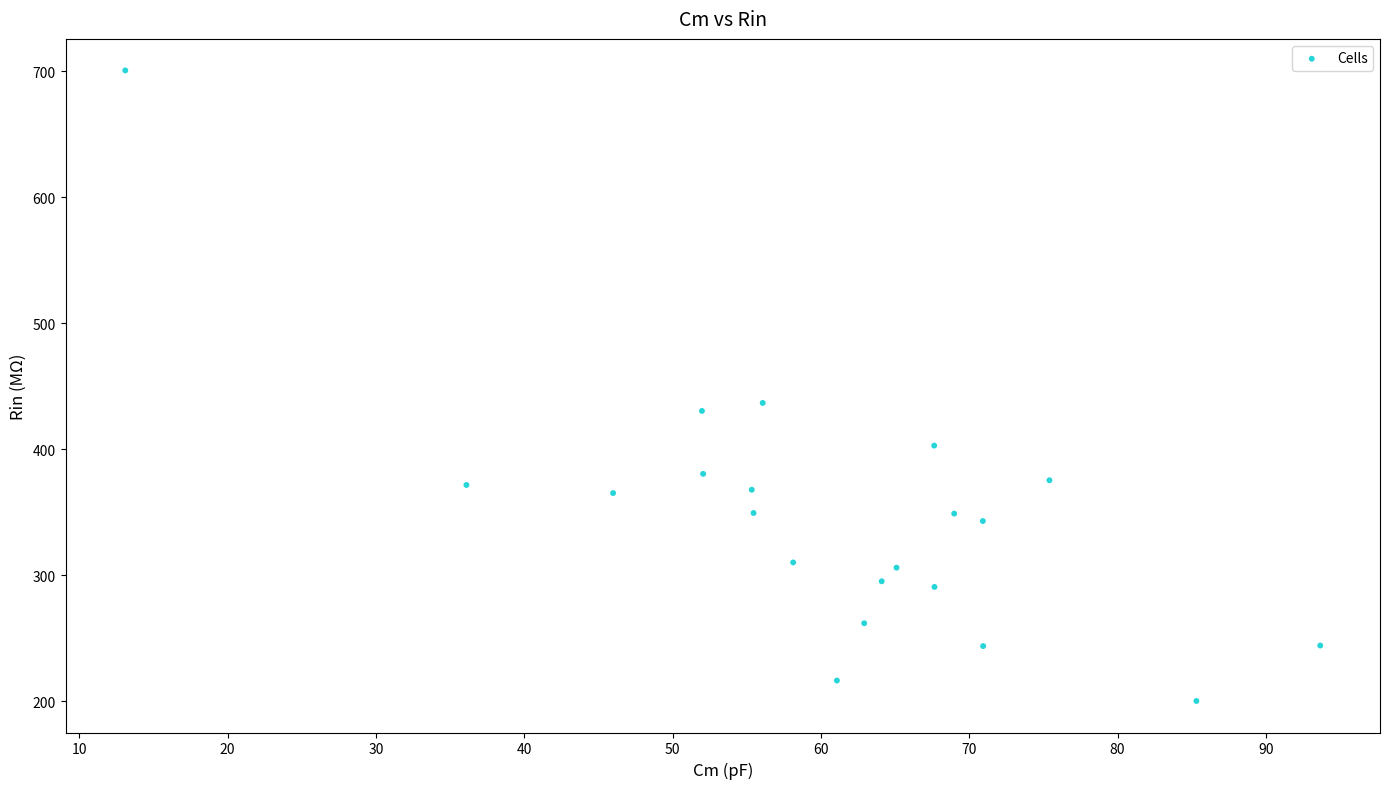

What is the range of X values (max minus min)?

80.6